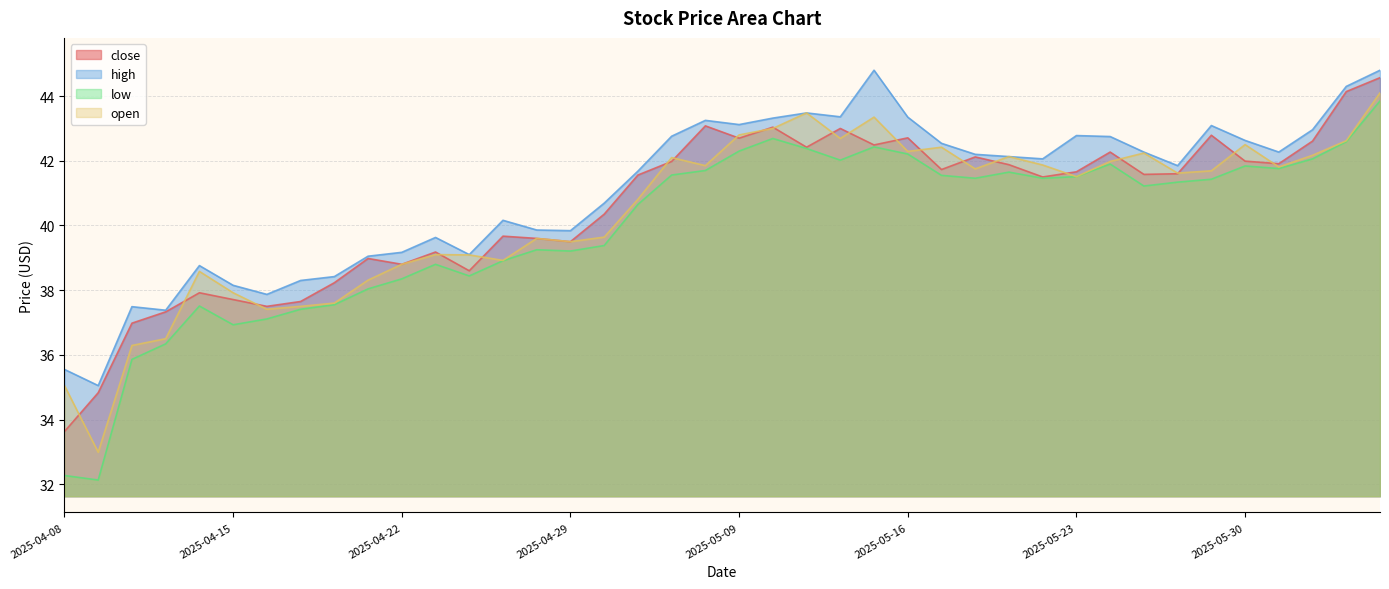

True or false: open and low intersect in this chart.

False